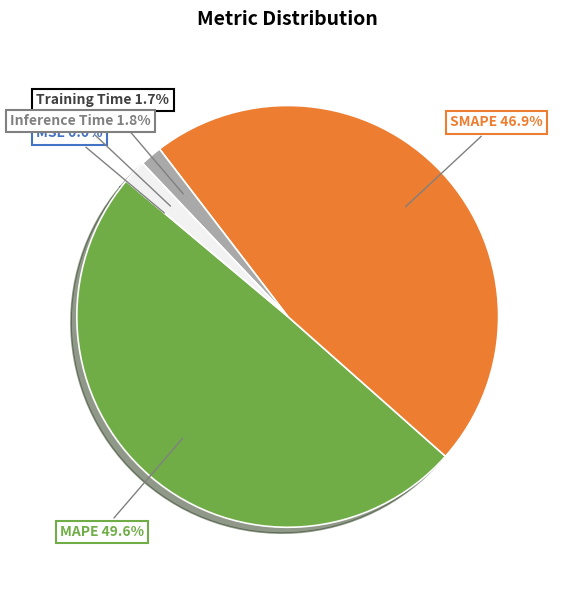

Between Inference Time and SMAPE, which is larger?

SMAPE